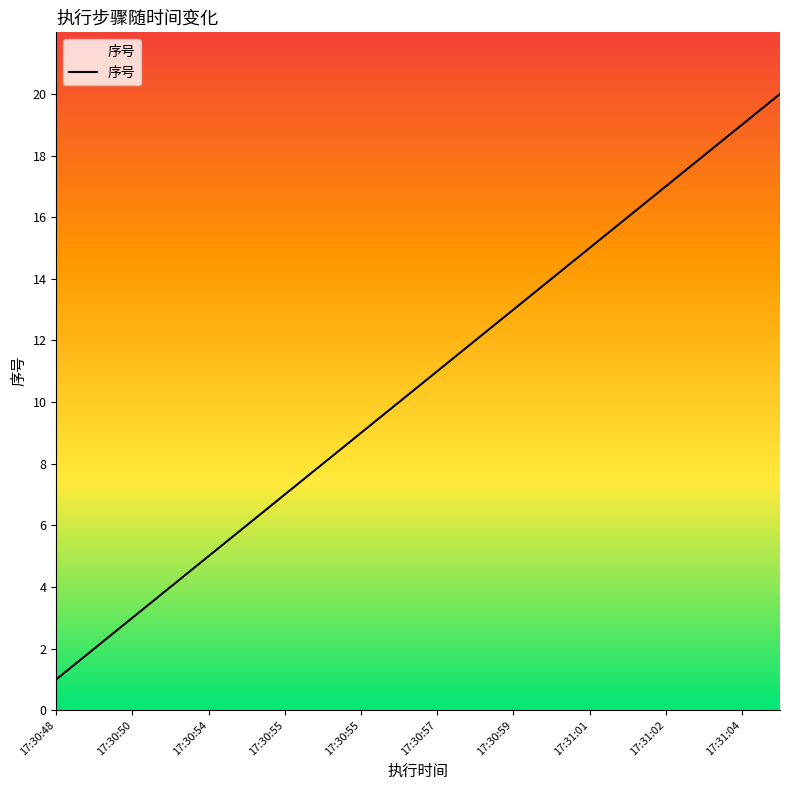

How many series are shown in this chart?

1